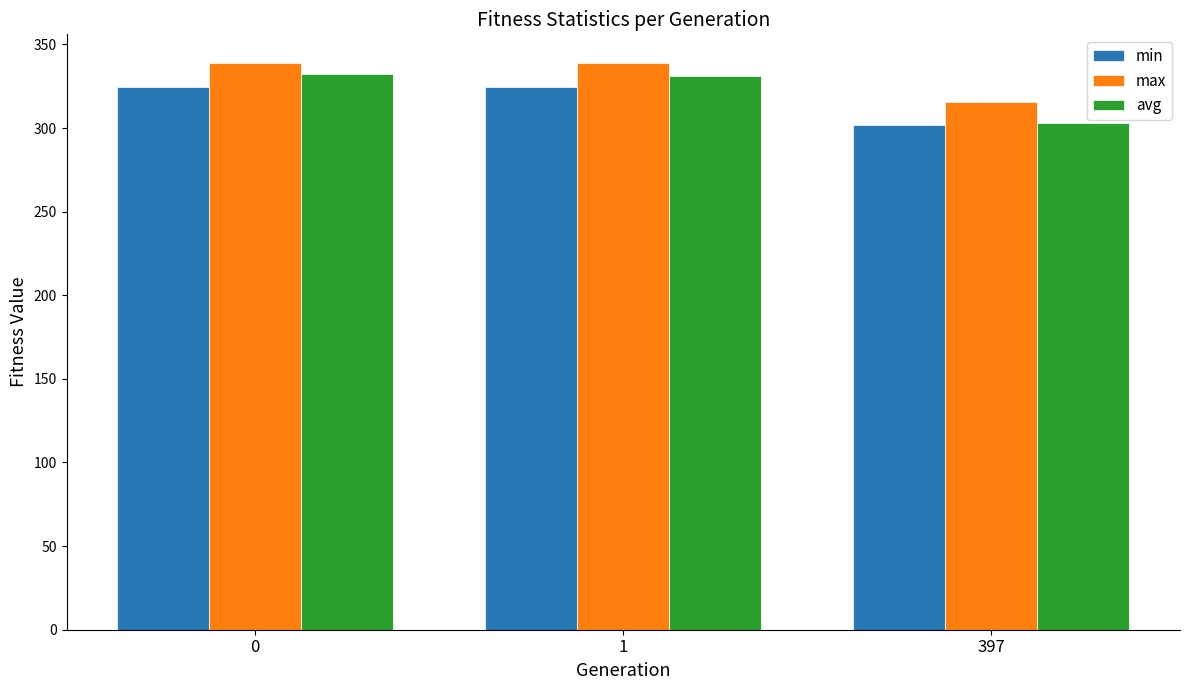

What is the difference between the maximum and minimum values in the max series?

23.4